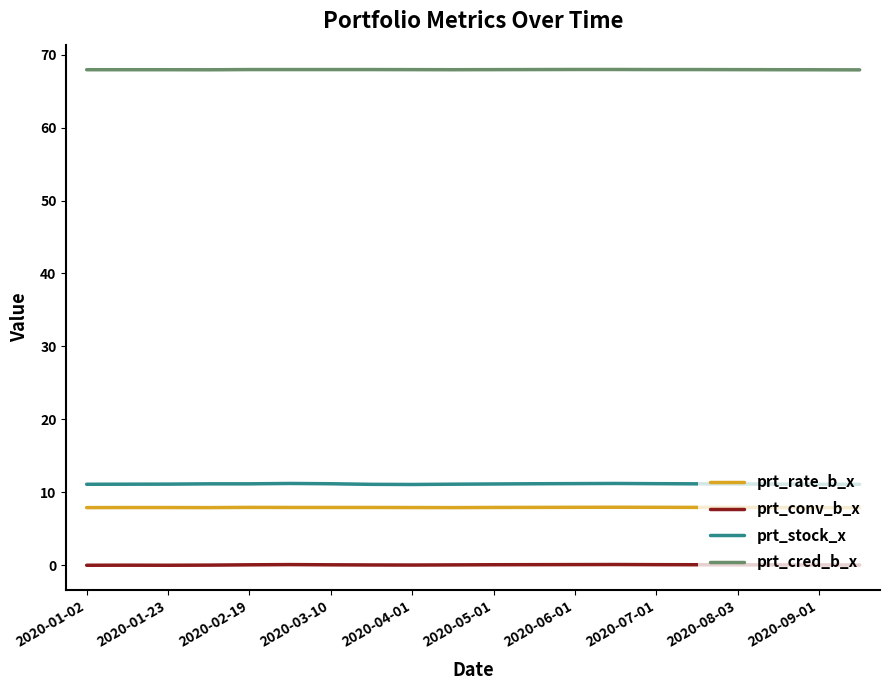

What is the sum of all prt_stock_x values?

223.0